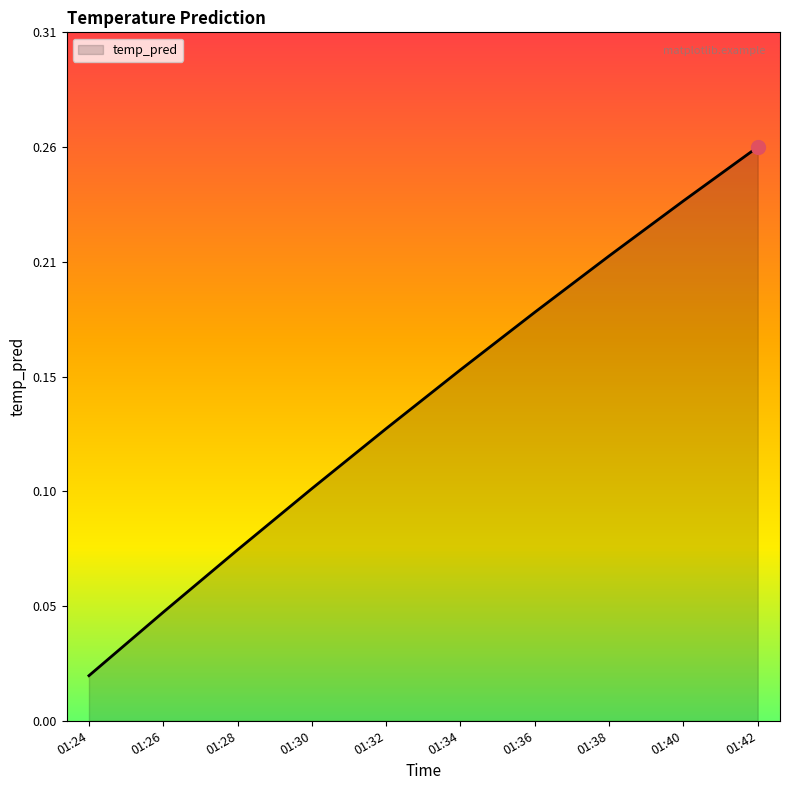

Does the chart have visible grid lines?

No